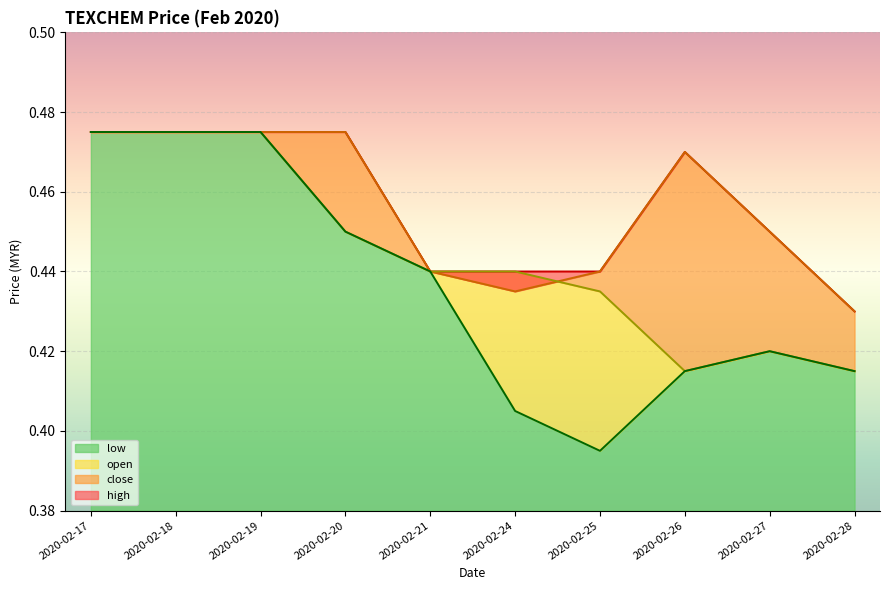

The value of low at 2020-02-18 is 0.2. True or false?

False